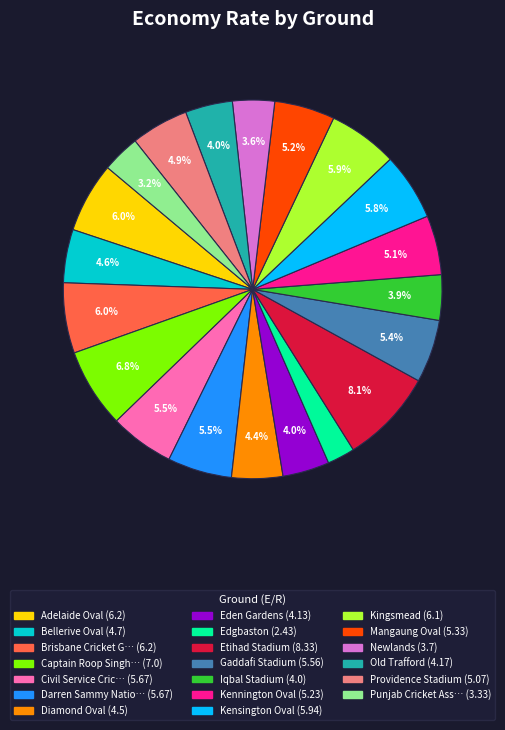

Is there a majority slice in this chart?

No